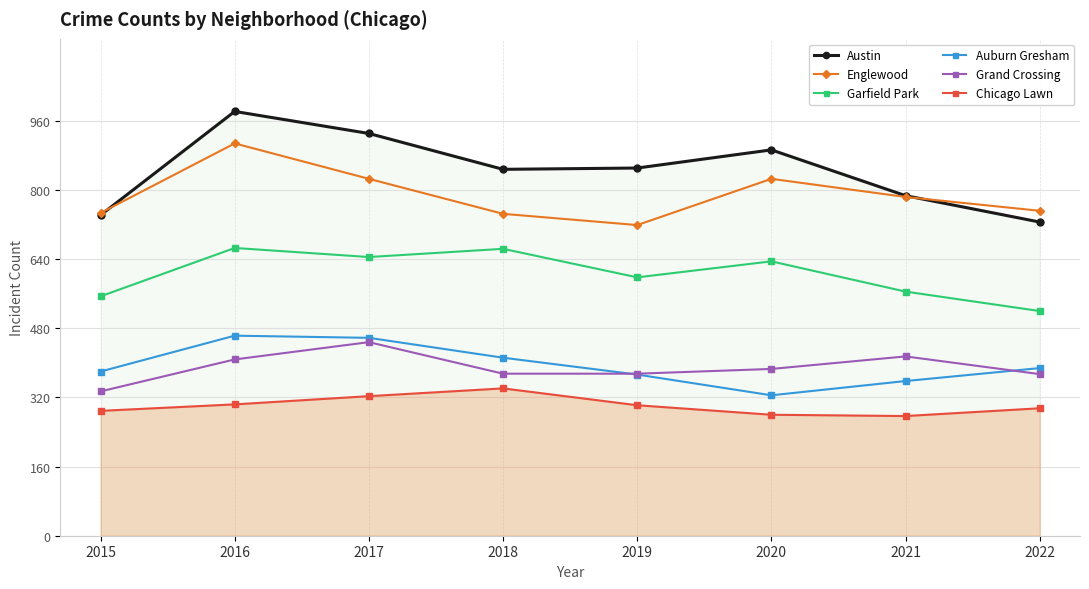

Reading left to right, what are all the values shown in this chart?

Austin: 2015=742	2016=982	2017=931	2018=848	2019=851	2020=893	2021=787	2022=726
Englewood: 2015=747	2016=908	2017=826	2018=745	2019=719	2020=826	2021=784	2022=752
Garfield Park: 2015=554	2016=666	2017=645	2018=664	2019=598	2020=635	2021=565	2022=520
Auburn Gresham: 2015=380	2016=463	2017=458	2018=412	2019=373	2020=325	2021=358	2022=388
Grand Crossing: 2015=334	2016=408	2017=448	2018=375	2019=375	2020=386	2021=415	2022=374
Chicago Lawn: 2015=289	2016=304	2017=323	2018=341	2019=302	2020=280	2021=277	2022=295